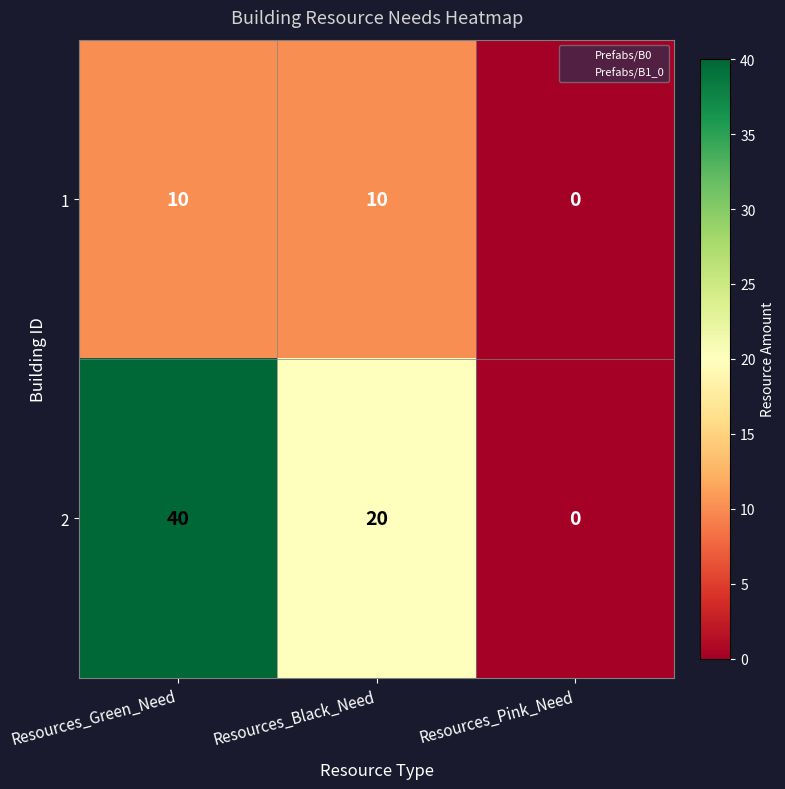

How many data points does each series have?

3